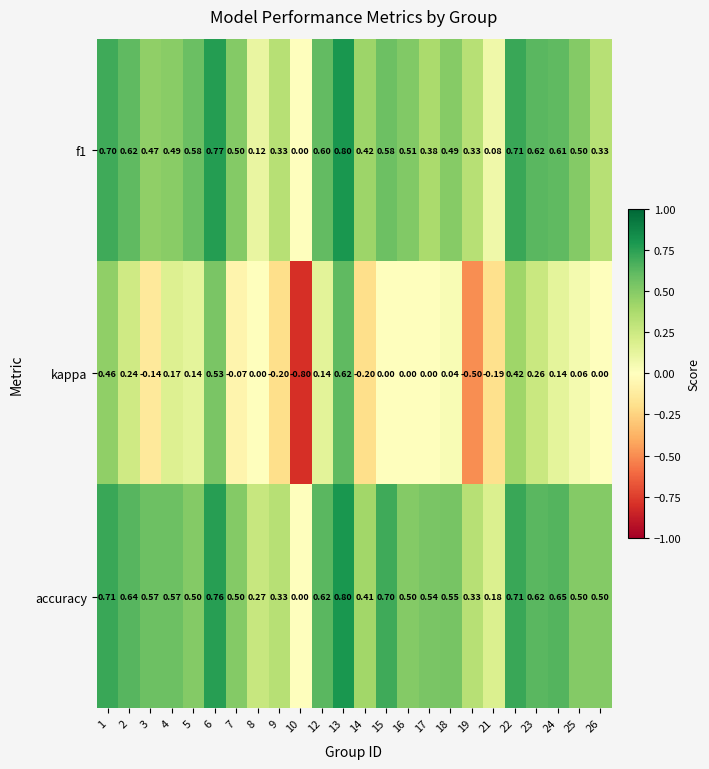

Which series has the largest total across all categories?

accuracy